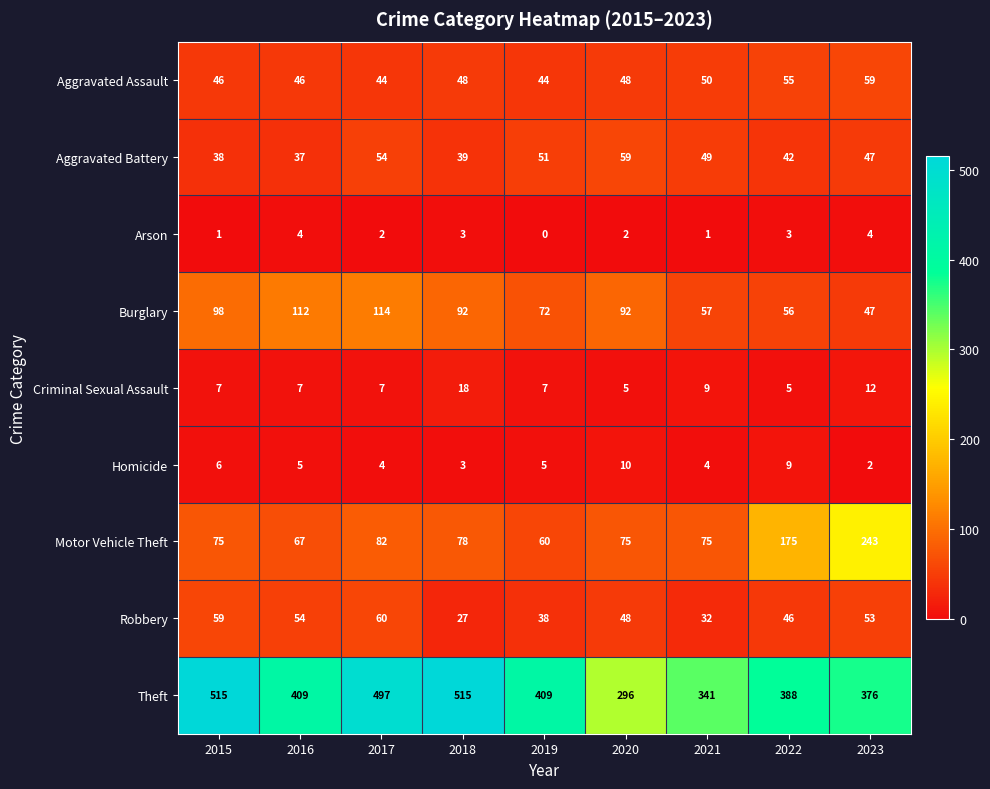

What is the total value across all series at 2018?

823